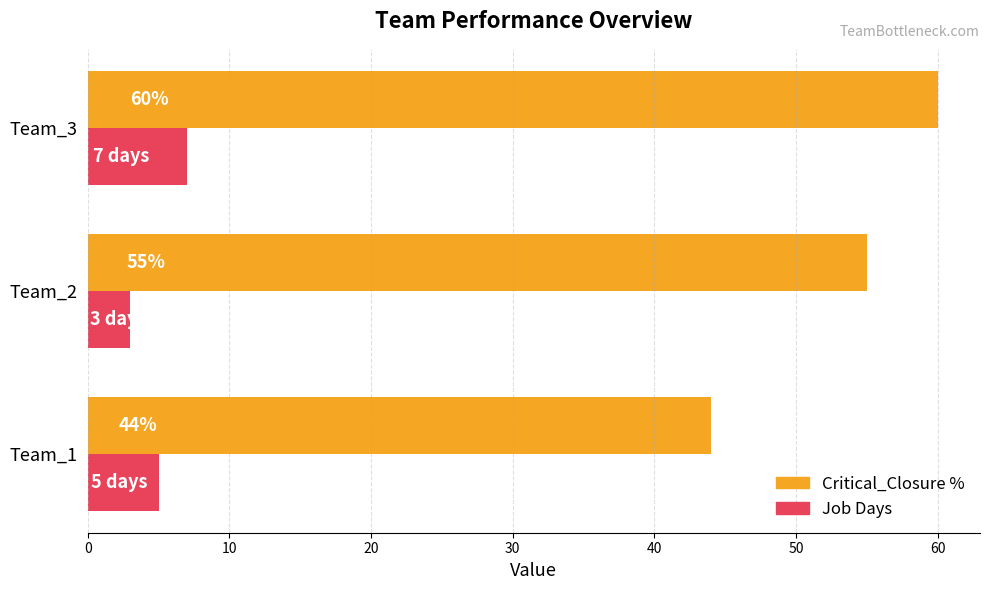

Count the Job Days values in the range 3 to 7.

3